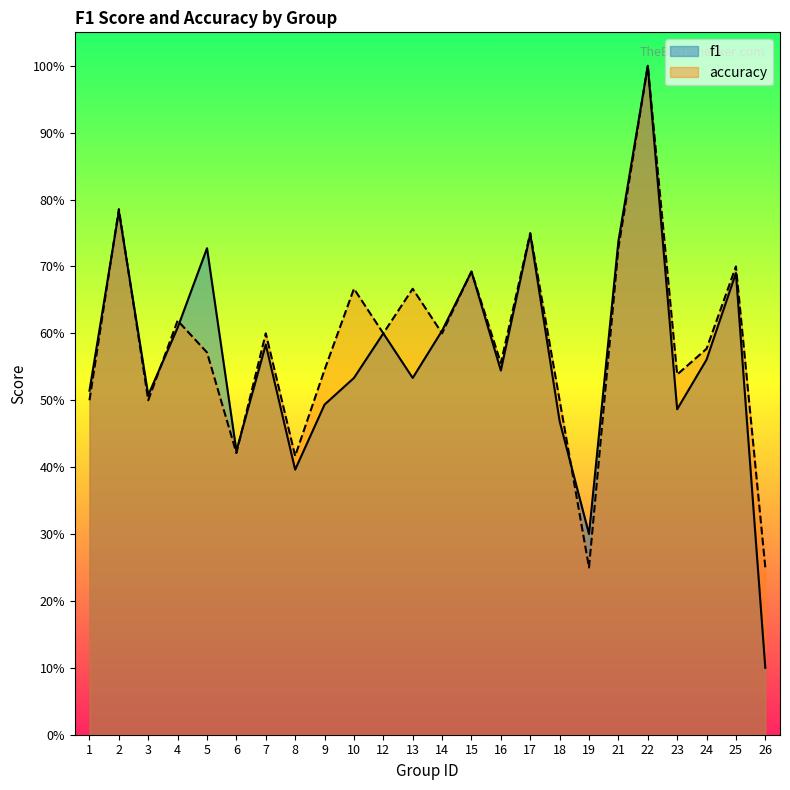

What is the sum of all accuracy values?

14.0